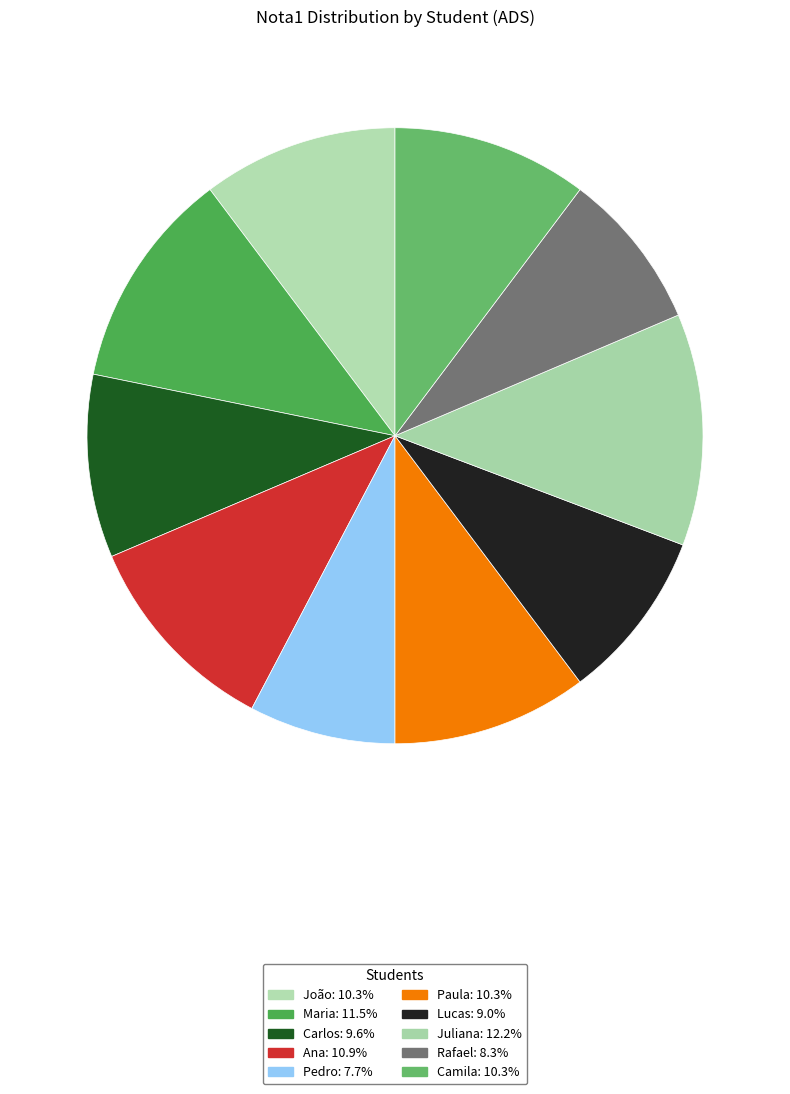

Does any single category account for the majority?

No